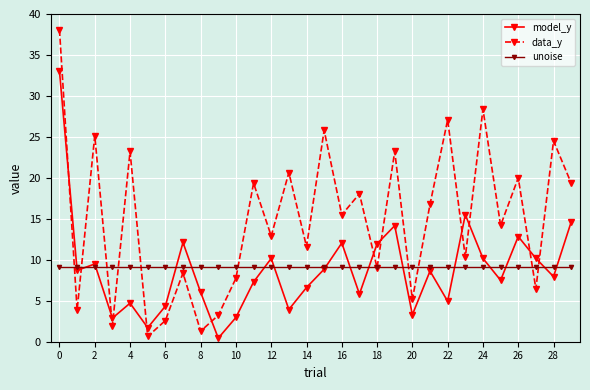

Rank the series by their maximum value, from lowest to highest.

unoise, model_y, data_y